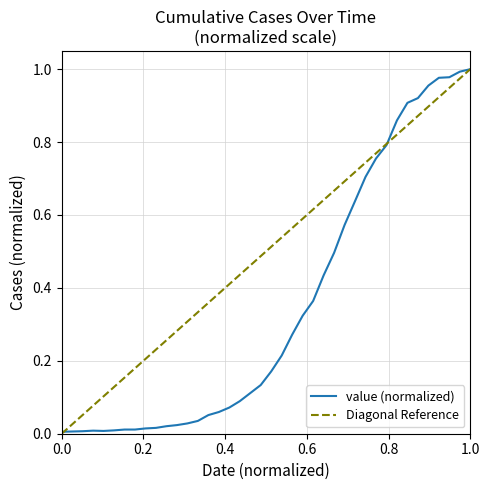

How many categories are shown in the chart?

40